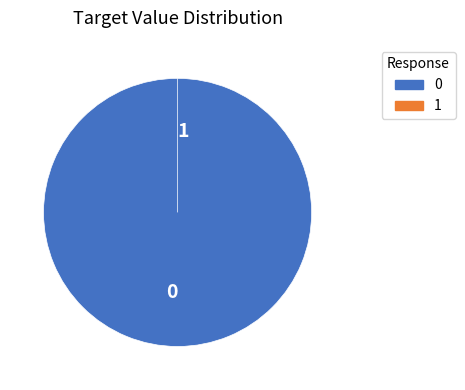

Is the sum of 0 and 1 greater than half?

Yes